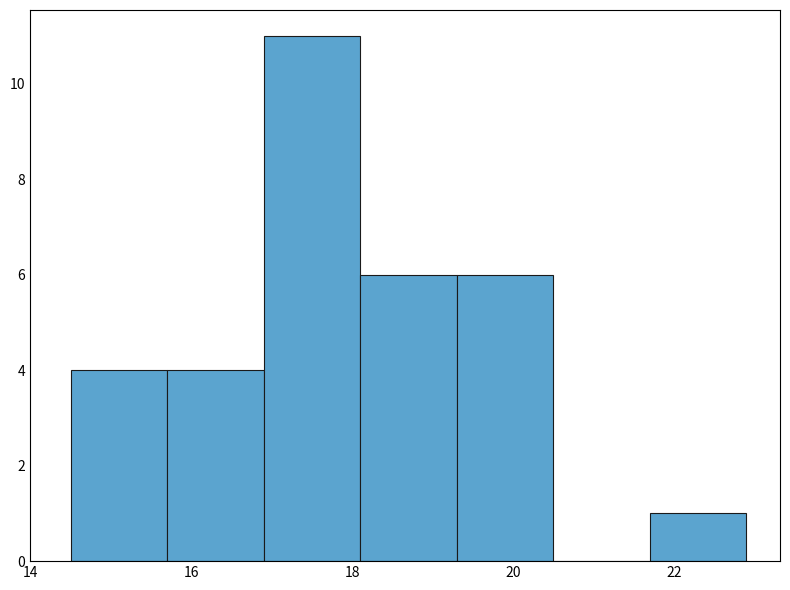

Reading left to right, transcribe this chart: for each bar, give the range it covers on the x-axis and its height. Neither the bar edges nor the heights are printed on the chart, so give them approximately, as read against the axes.

14.5 to 15.7: 4
15.7 to 16.9: 4
16.9 to 18.1: 11
18.1 to 19.3: 6
19.3 to 20.5: 6
20.5 to 21.7: 0
21.7 to 22.9: 1